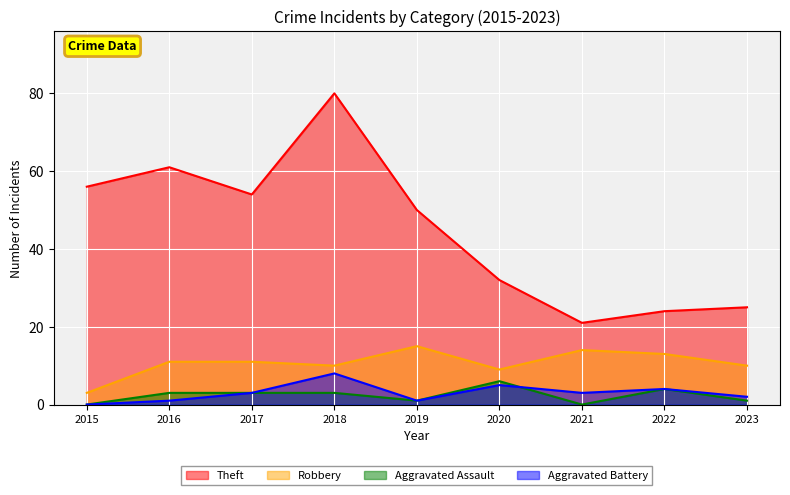

What is the difference between the second highest and minimum values in the Robbery series?

11